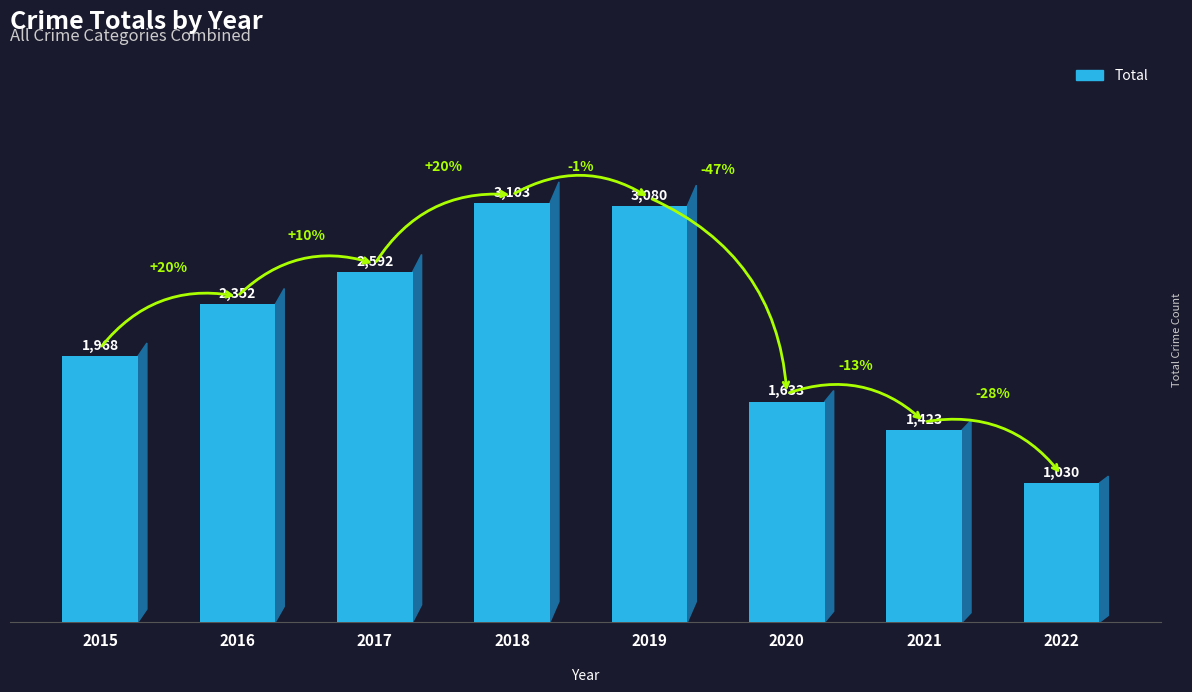

What is the difference between the second highest and minimum values?

2050